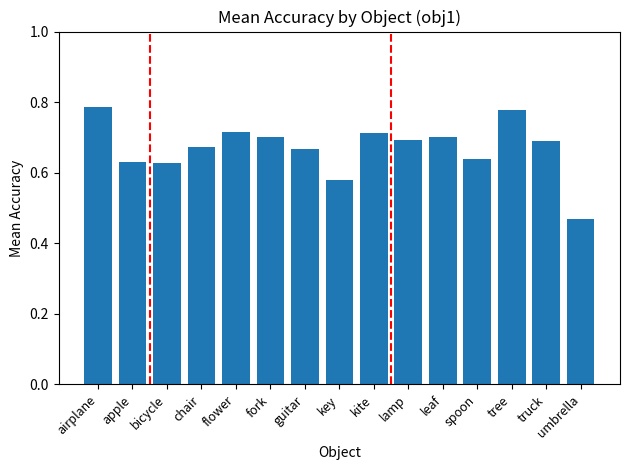

What is the label of the 14th bar from the right?

apple